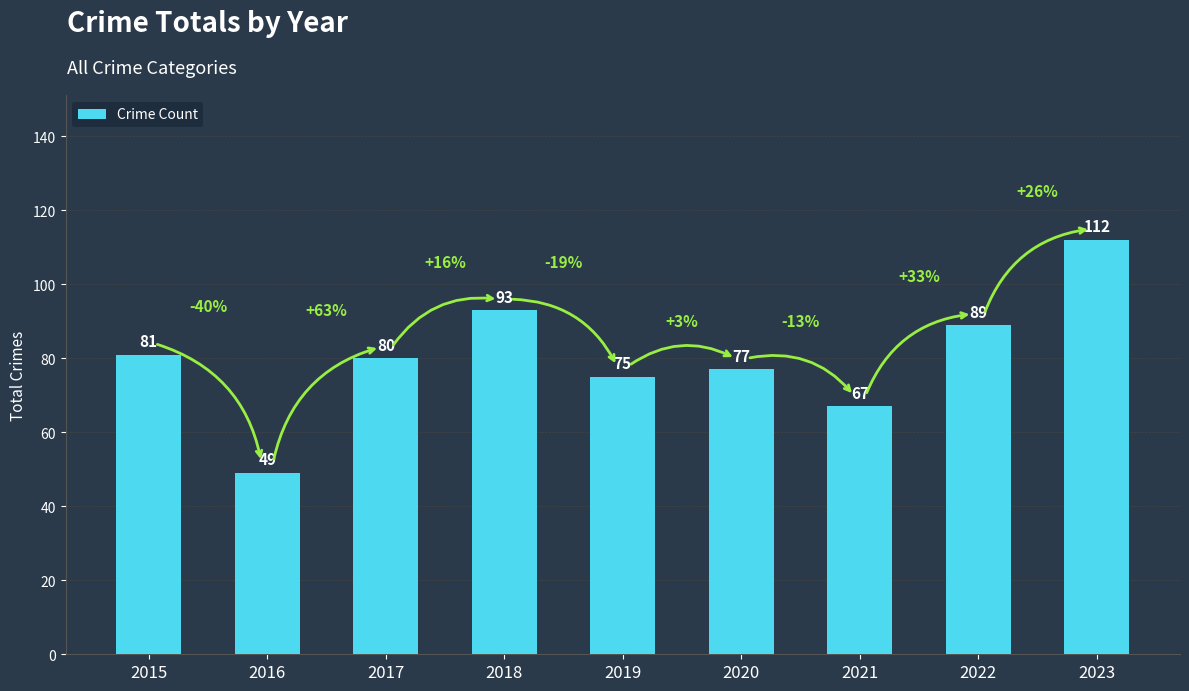

Approximately how many times larger is the value at 2019 compared to 2021?

1.1